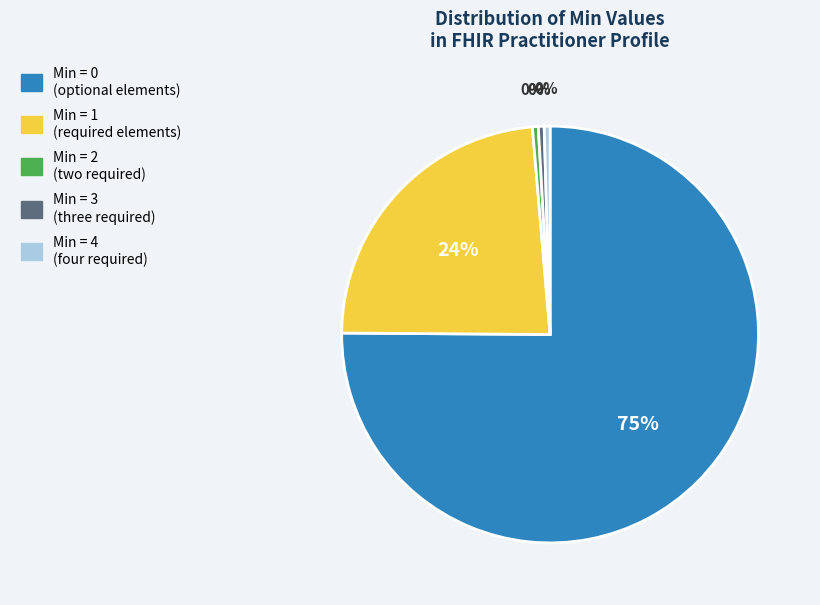

To the nearest percent, what is the average slice percentage?

20%